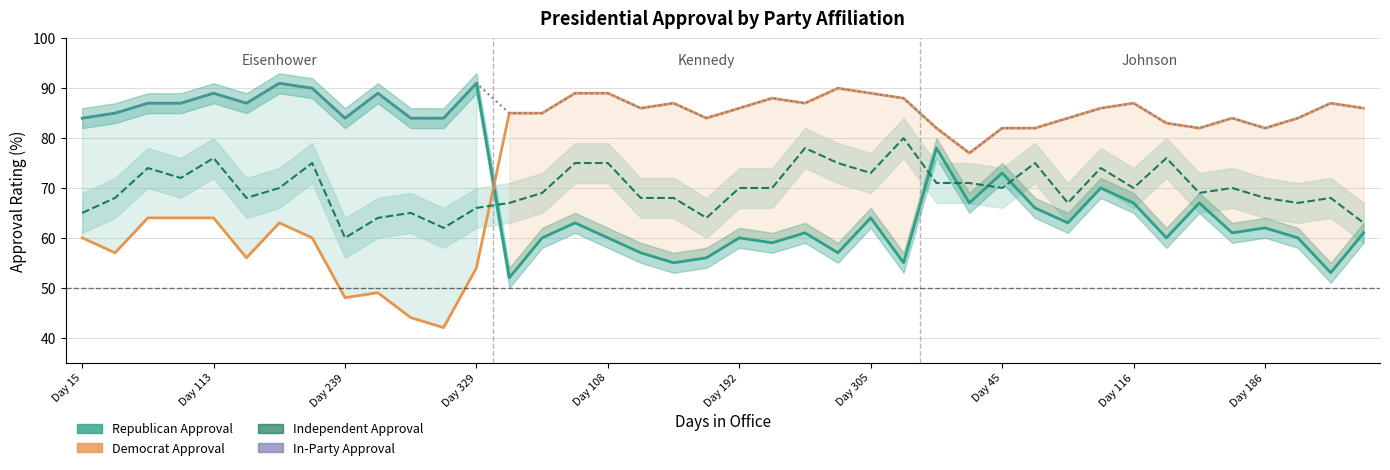

The Republican Approval series shows 78 at Day 192. True or false?

False